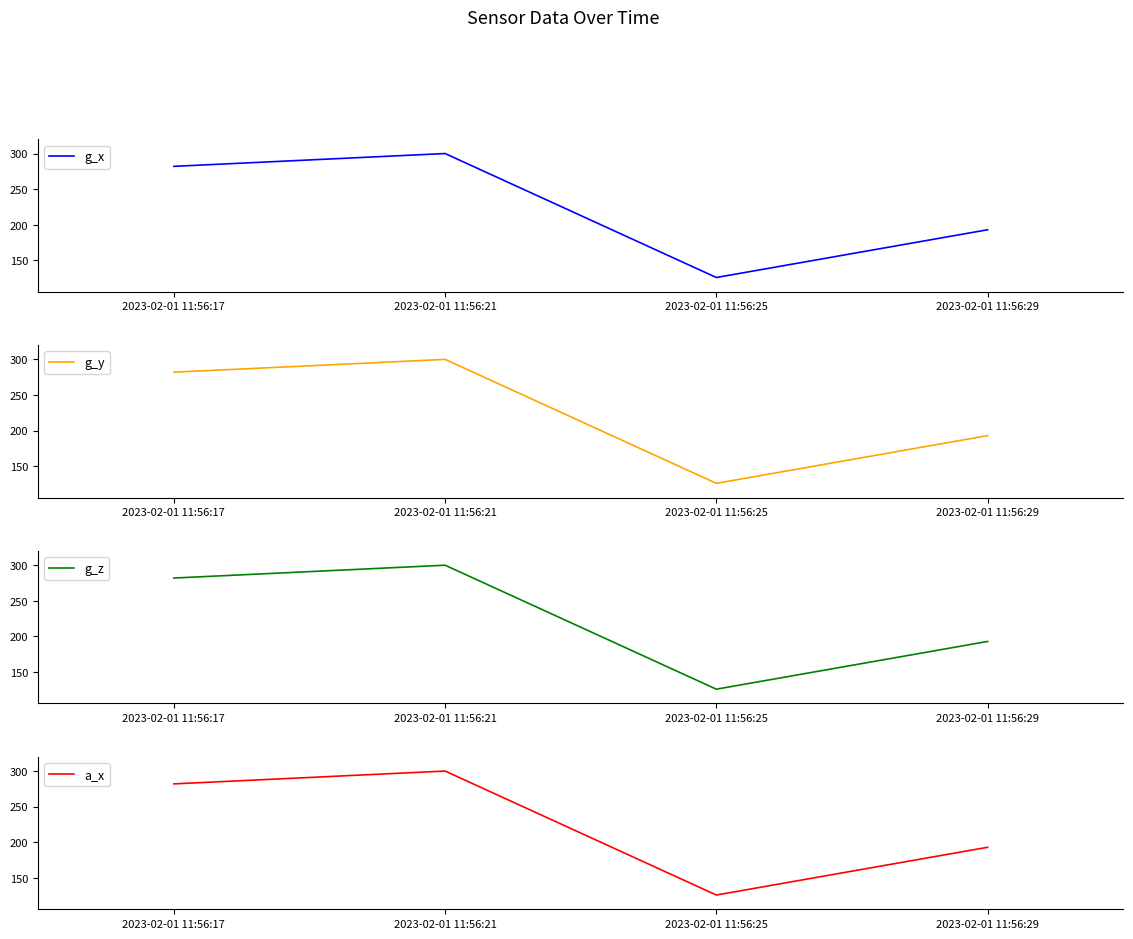

What are all the series names shown in the legend?

g_x, g_y, g_z, a_x